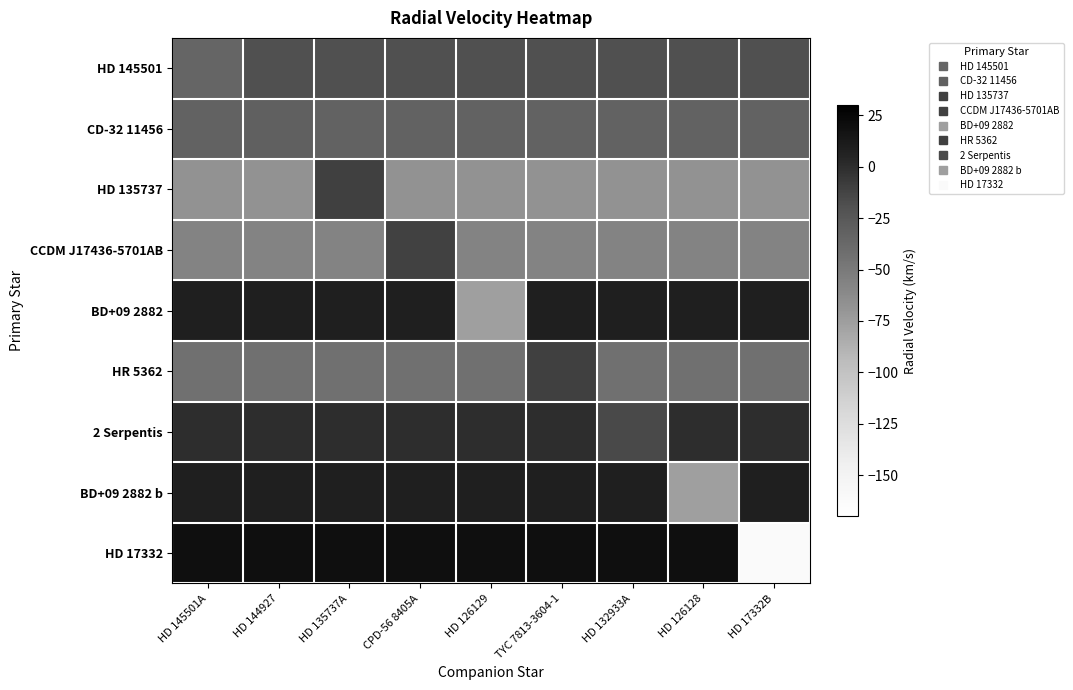

Reading right to left, what are all the values shown in this chart?

HD 145501: HD 17332B=-19.5	HD 126128=-19.5	HD 132933A=-19.5	TYC 7813-3604-1=-19.5	HD 126129=-19.5	CPD-56 8405A=-19.5	HD 135737A=-19.5	HD 144927=-19.5	HD 145501A=-35.1
CD-32 11456: HD 17332B=-32.6	HD 126128=-32.6	HD 132933A=-32.6	TYC 7813-3604-1=-32.6	HD 126129=-32.6	CPD-56 8405A=-32.6	HD 135737A=-32.6	HD 144927=-31.0	HD 145501A=-32.6
HD 135737: HD 17332B=-67.5	HD 126128=-67.5	HD 132933A=-67.5	TYC 7813-3604-1=-67.5	HD 126129=-67.5	CPD-56 8405A=-67.5	HD 135737A=-10.2	HD 144927=-67.5	HD 145501A=-67.5
CCDM J17436-5701AB: HD 17332B=-57.0	HD 126128=-57.0	HD 132933A=-57.0	TYC 7813-3604-1=-57.0	HD 126129=-57.0	CPD-56 8405A=-11.3	HD 135737A=-57.0	HD 144927=-57.0	HD 145501A=-57.0
BD+09 2882: HD 17332B=8.4	HD 126128=8.4	HD 132933A=8.4	TYC 7813-3604-1=8.4	HD 126129=-75.9	CPD-56 8405A=8.4	HD 135737A=8.4	HD 144927=8.4	HD 145501A=8.4
HR 5362: HD 17332B=-43.1	HD 126128=-43.1	HD 132933A=-43.1	TYC 7813-3604-1=-10.3	HD 126129=-43.1	CPD-56 8405A=-43.1	HD 135737A=-43.1	HD 144927=-43.1	HD 145501A=-43.1
2 Serpentis: HD 17332B=-0.1	HD 126128=-0.1	HD 132933A=-15.6	TYC 7813-3604-1=-0.1	HD 126129=-0.1	CPD-56 8405A=-0.1	HD 135737A=-0.1	HD 144927=-0.1	HD 145501A=-0.1
BD+09 2882 b: HD 17332B=8.4	HD 126128=-75.9	HD 132933A=8.4	TYC 7813-3604-1=8.4	HD 126129=8.4	CPD-56 8405A=8.4	HD 135737A=8.4	HD 144927=8.4	HD 145501A=8.4
HD 17332: HD 17332B=-161.8	HD 126128=19.4	HD 132933A=19.4	TYC 7813-3604-1=19.4	HD 126129=19.4	CPD-56 8405A=19.4	HD 135737A=19.4	HD 144927=19.4	HD 145501A=19.4